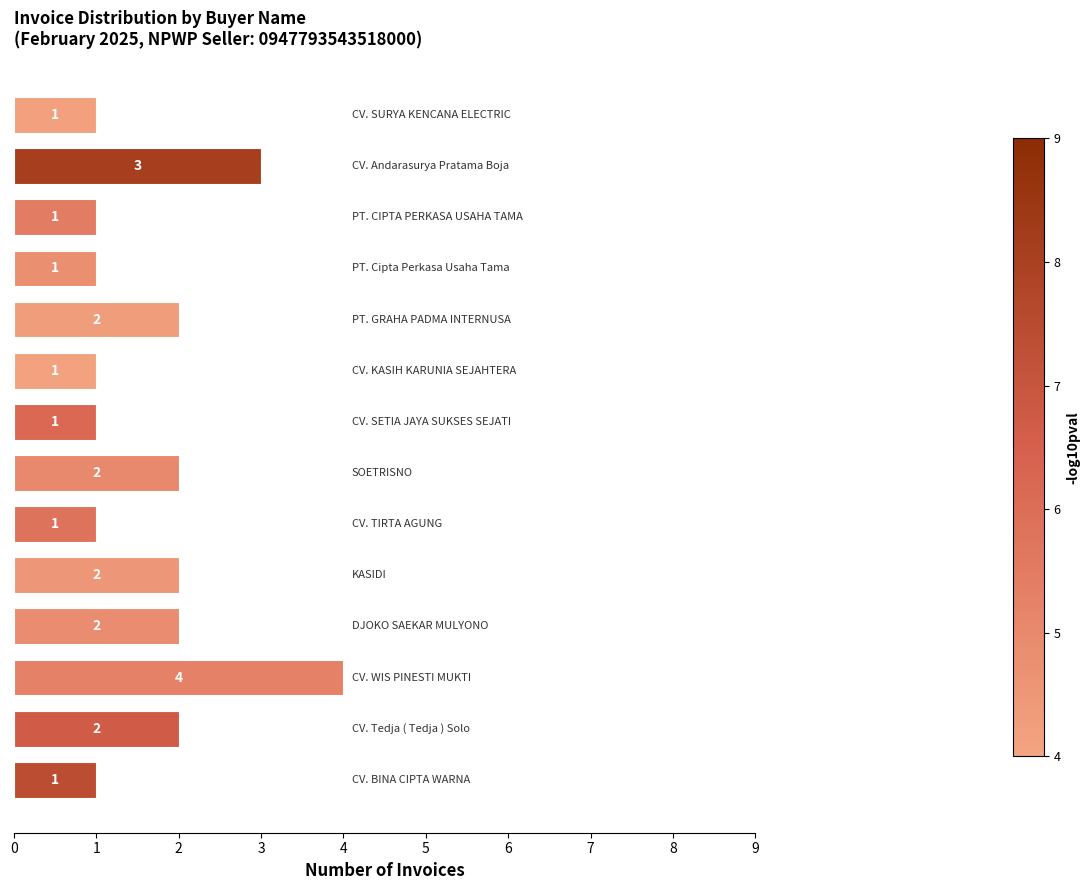

What is the greatest value displayed?

4